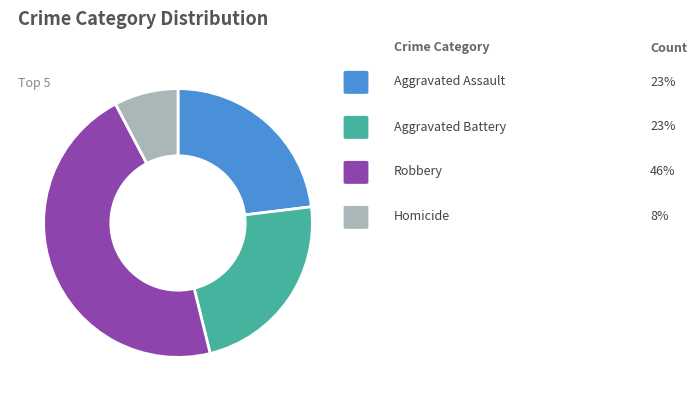

Is there a majority slice in this chart?

No